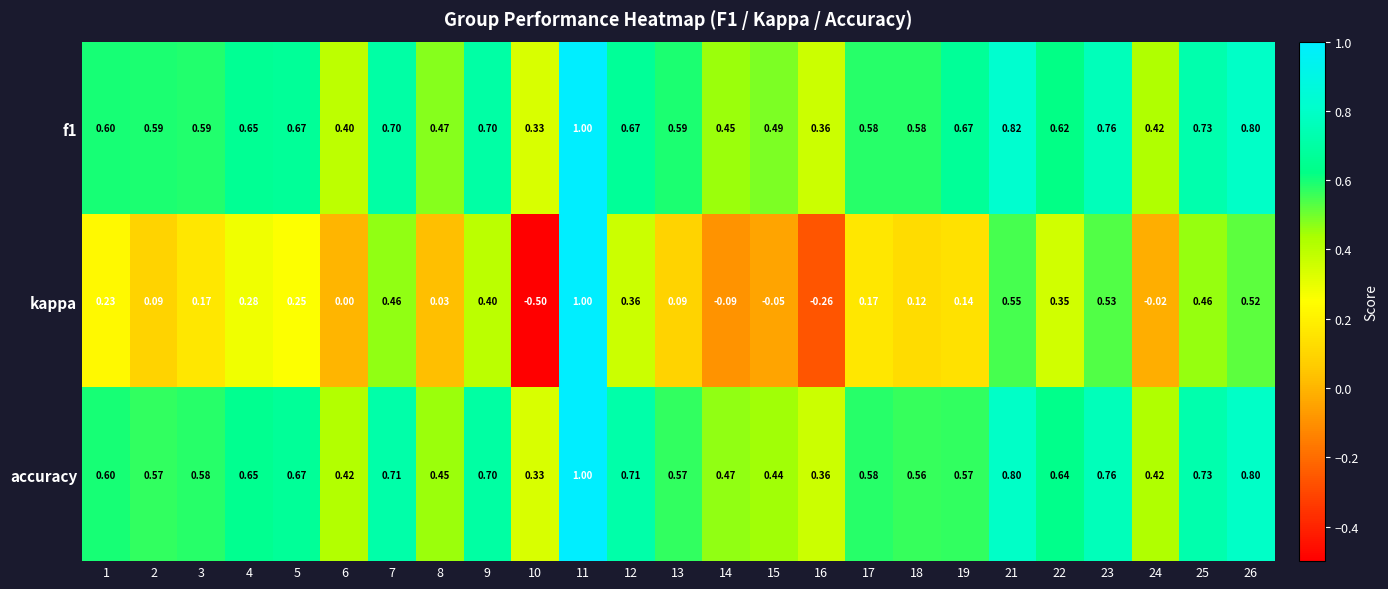

Which series has the largest range (max minus min)?

kappa